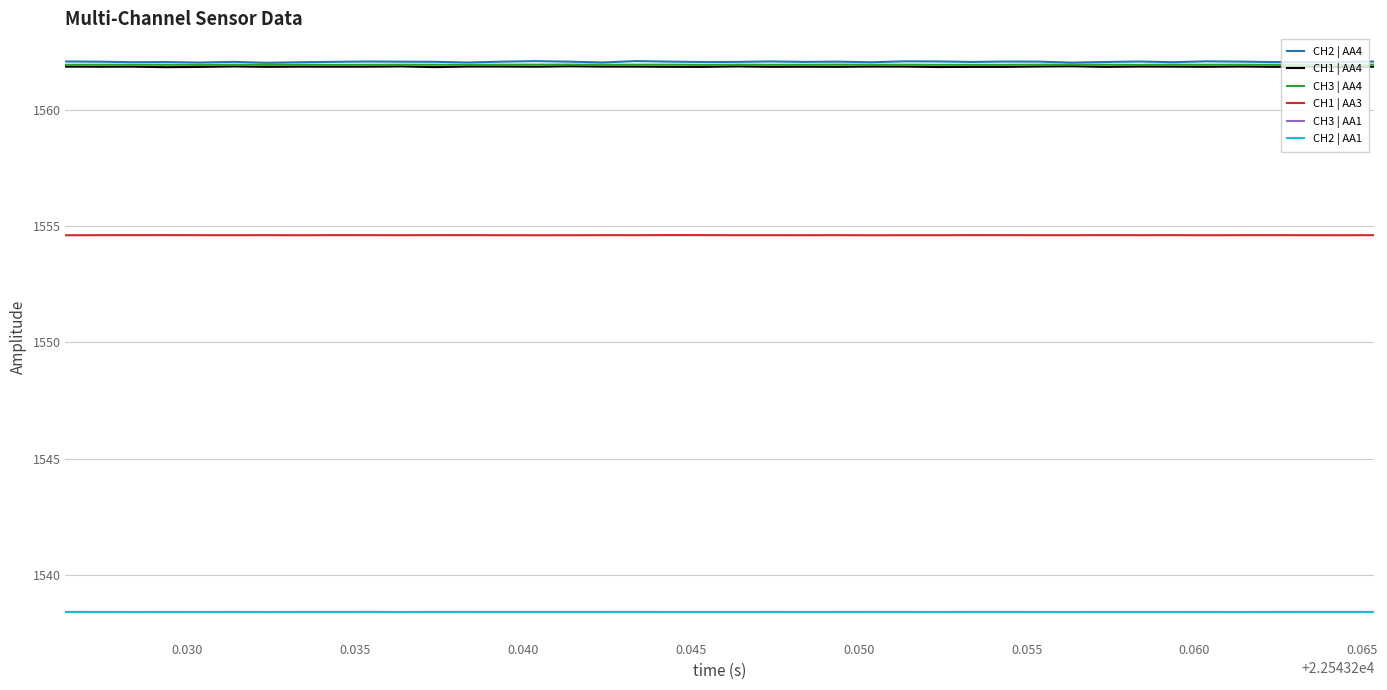

What is the maximum value for CH3 | AA4?

1562.0